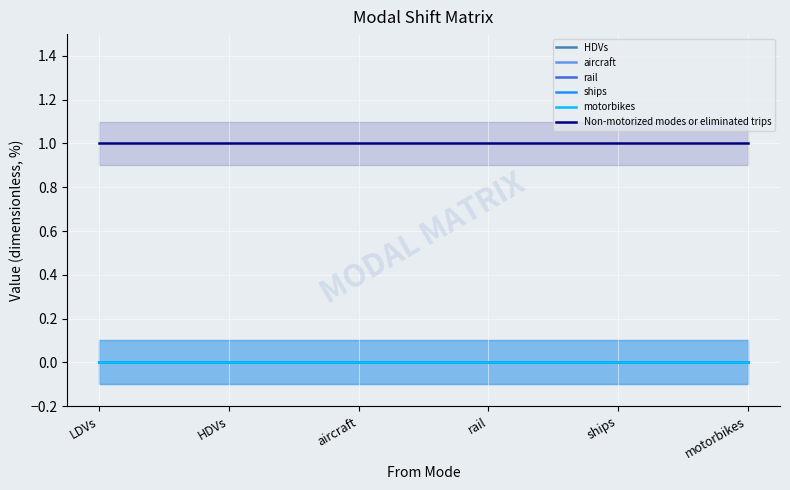

True or false: Non-motorized modes or eliminated trips and aircraft intersect in this chart.

False